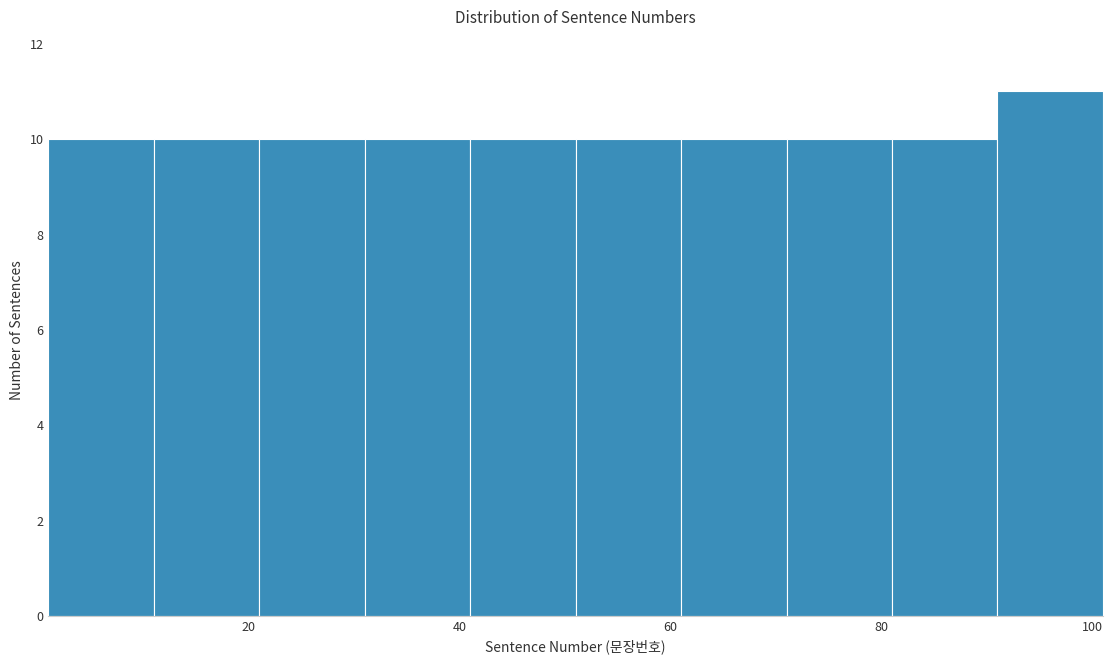

Reading left to right, transcribe this chart: for each bar, give the range it covers on the x-axis and its height. Neither the bar edges nor the heights are printed on the chart, so give them approximately, as read against the axes.

1 to 11: 10
11 to 21: 10
21 to 31: 10
31 to 41: 10
41 to 51: 10
51 to 61: 10
61 to 71: 10
71 to 81: 10
81 to 91: 10
91 to 101: 11